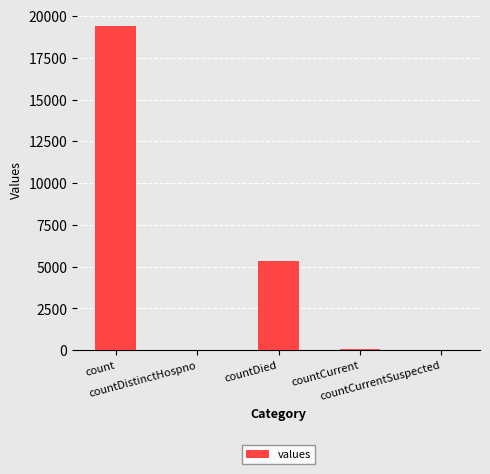

What is the greatest value displayed?

19420